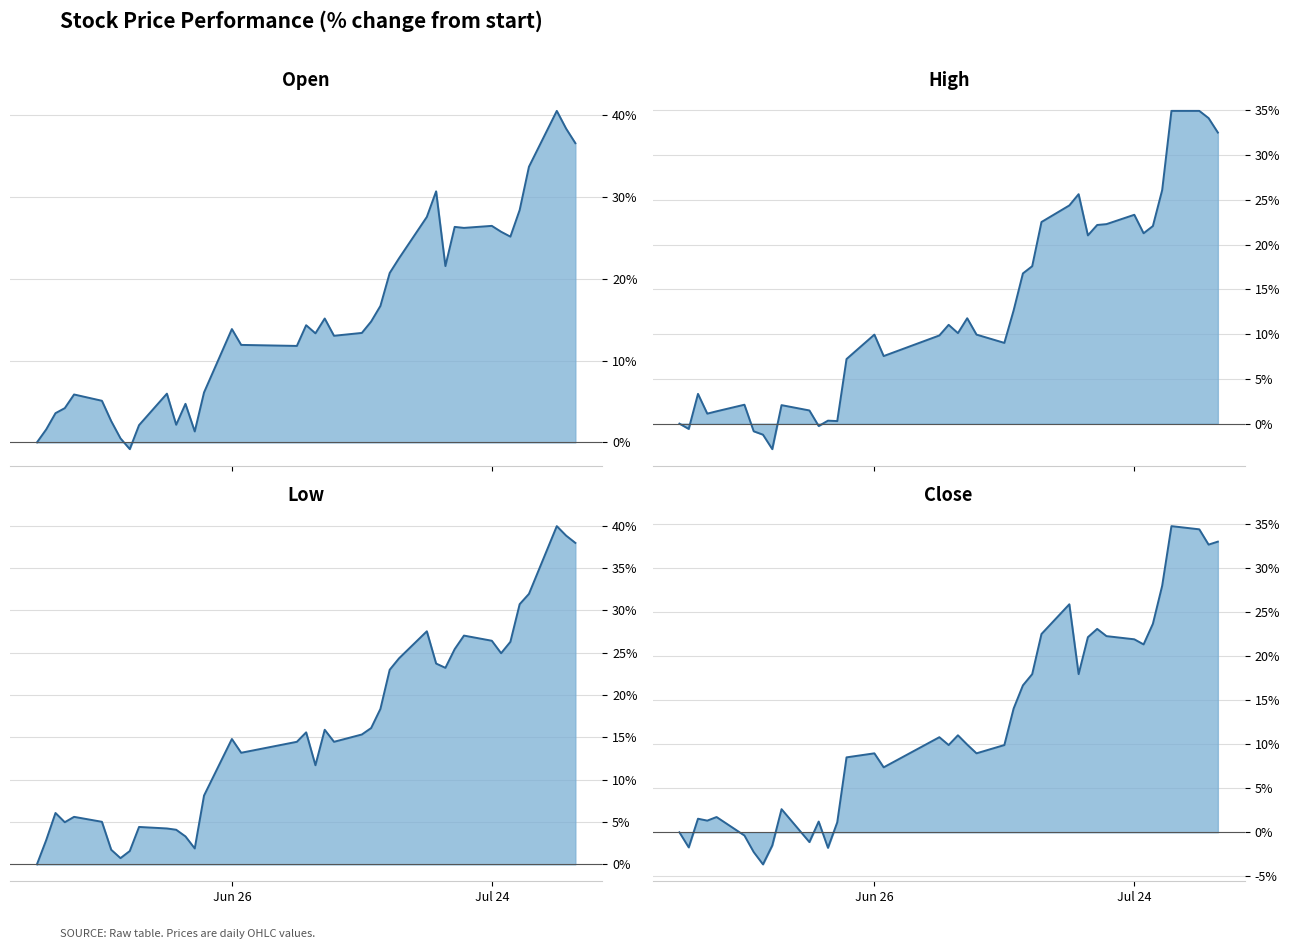

What are all the series names shown in the legend?

Open, High, Low, Close